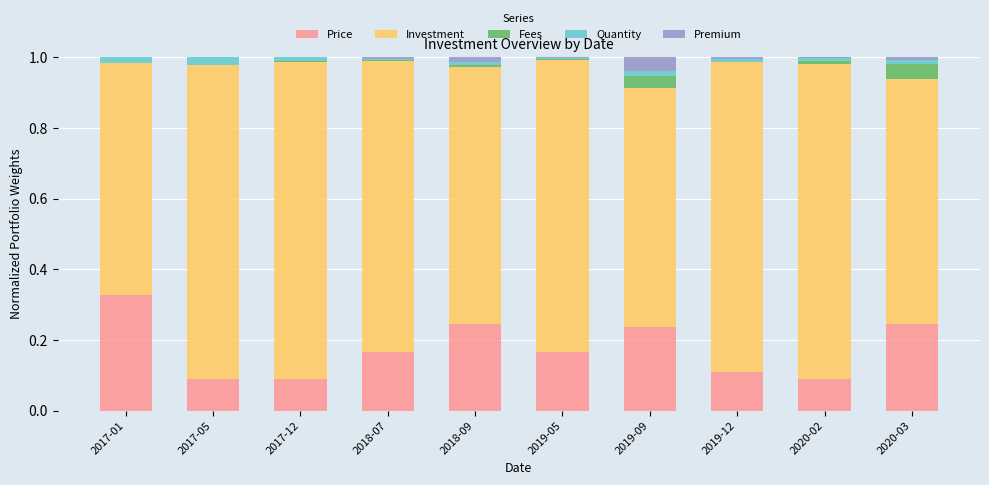

Are the bars grouped side by side (vs. stacked)?

No